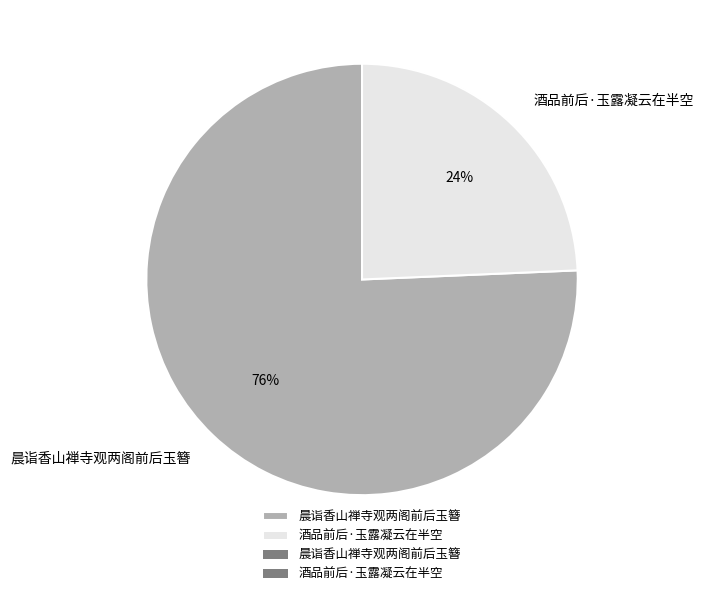

Count the number of slices in the pie.

2